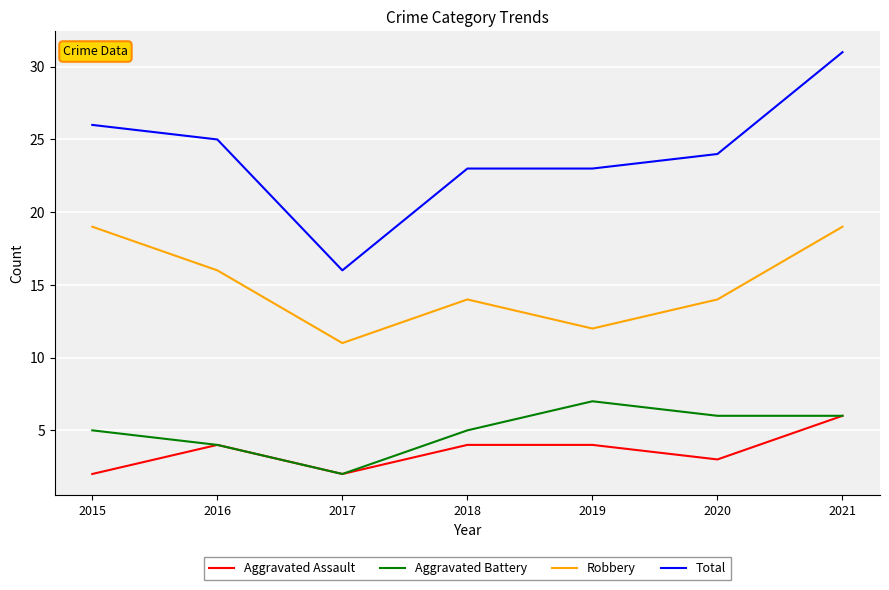

Read the Aggravated Assault value at 2021.

6